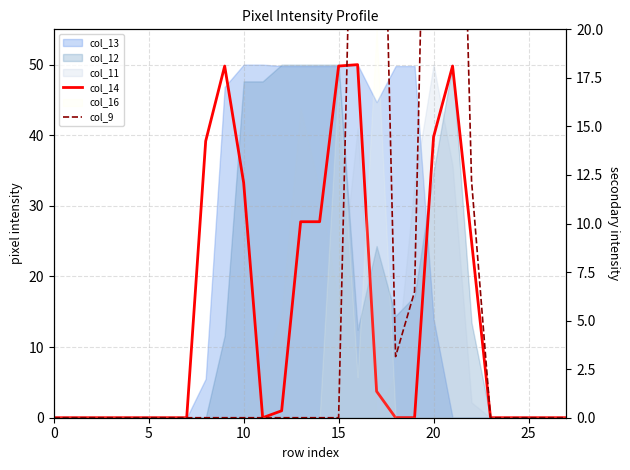

Read the col_14 value at 13.

27.8